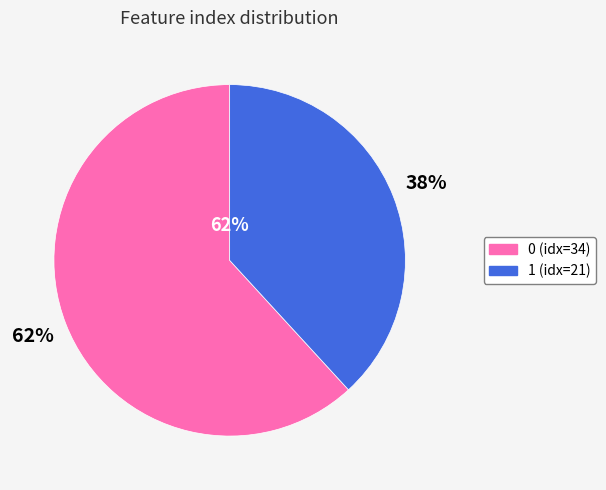

To the nearest percent, what is the difference between the 0 and 1 slice percentages?

24%